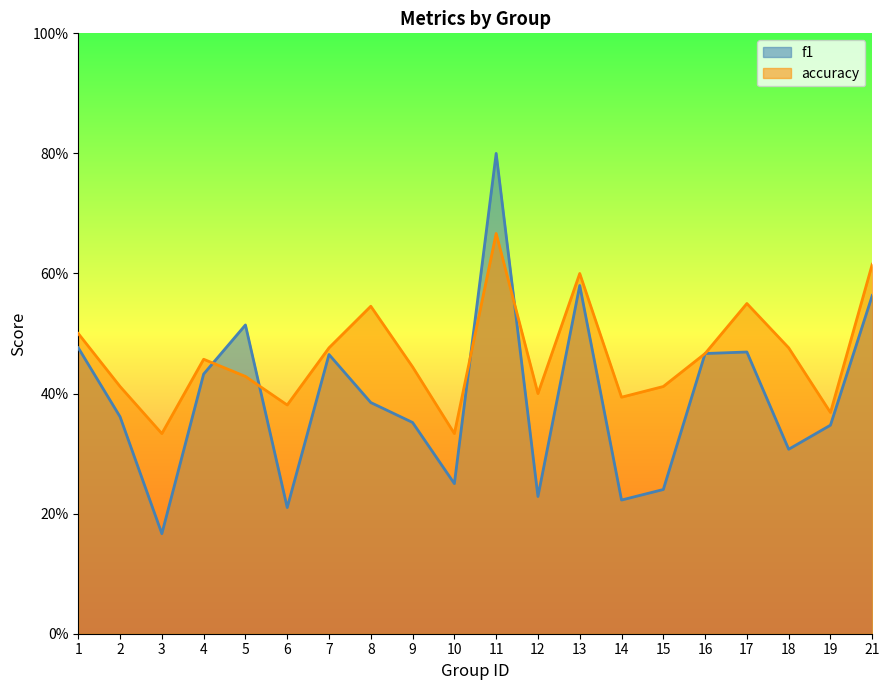

At which category is the sum across all series the highest?

11